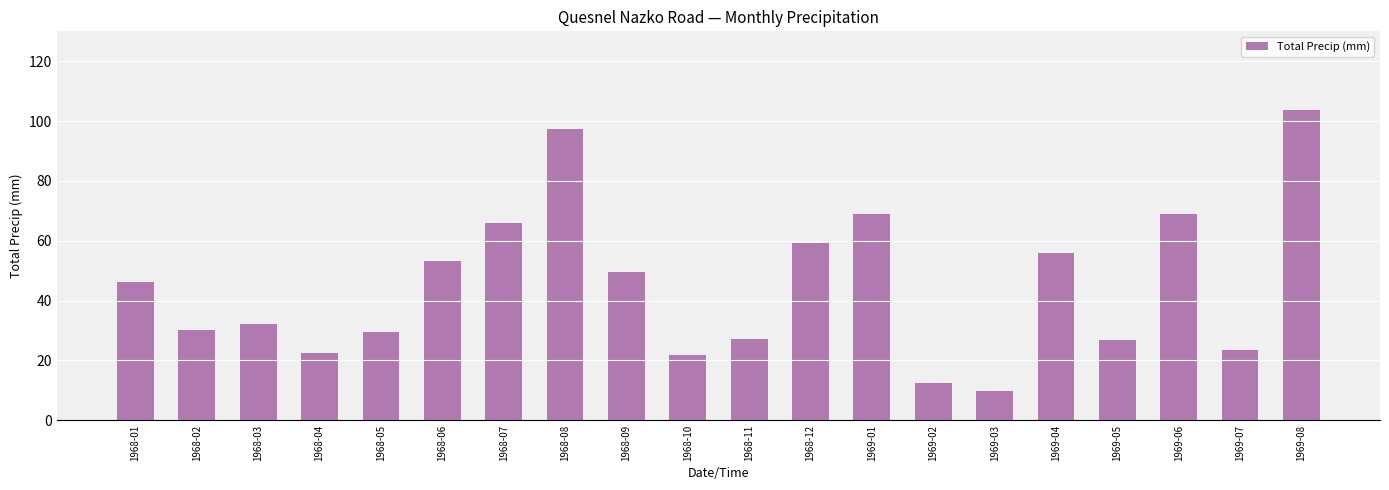

What value does the data have at 1968-02?

30.2